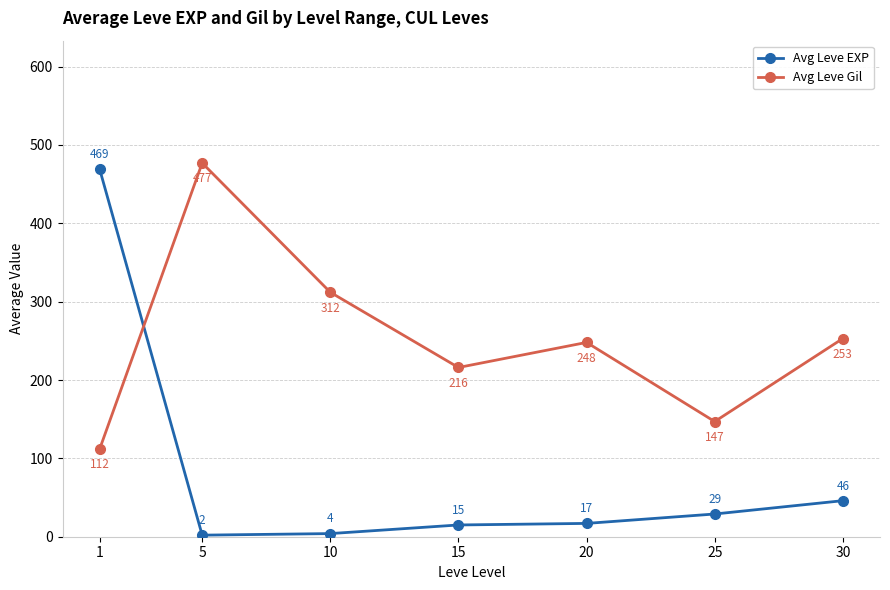

What are all the series names shown in the legend?

Avg Leve EXP, Avg Leve Gil